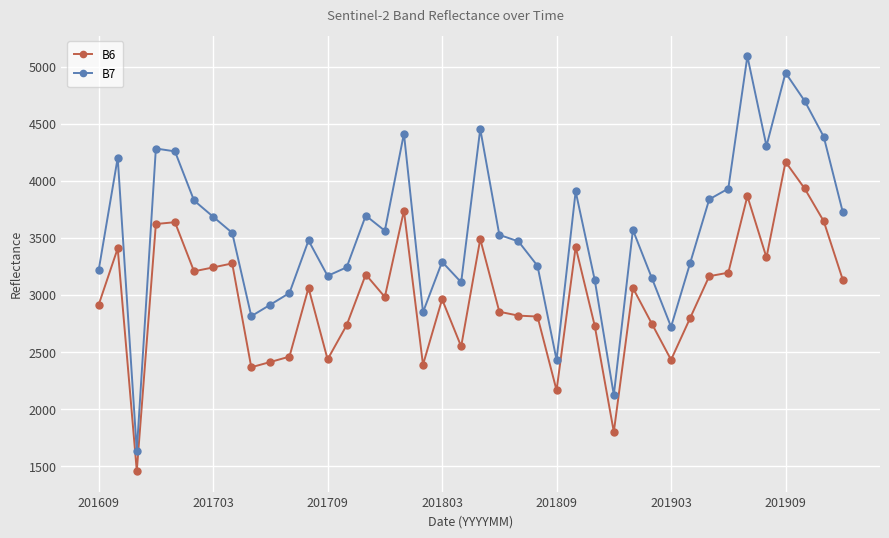

What is the greatest value displayed?

5090